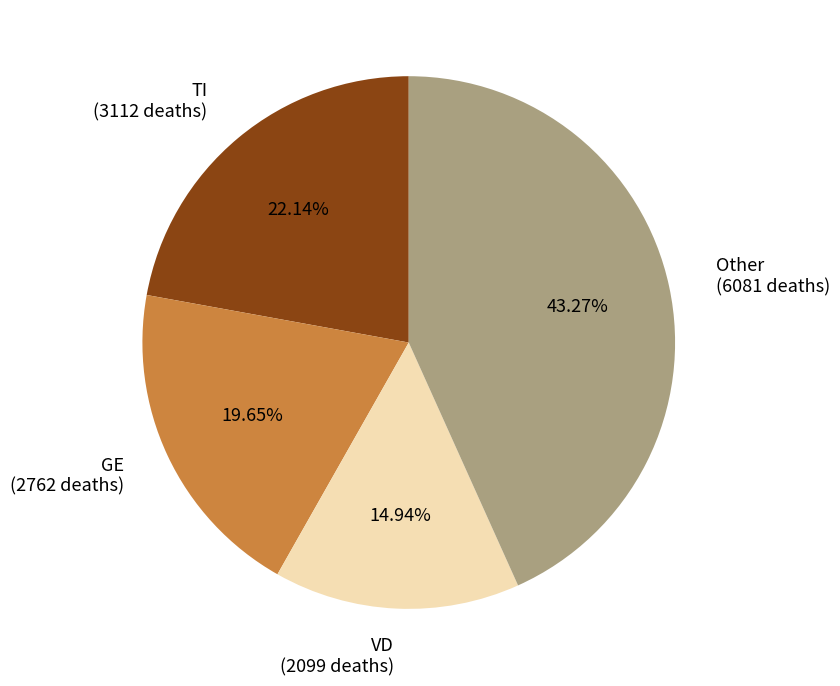

Does any single category account for the majority?

No